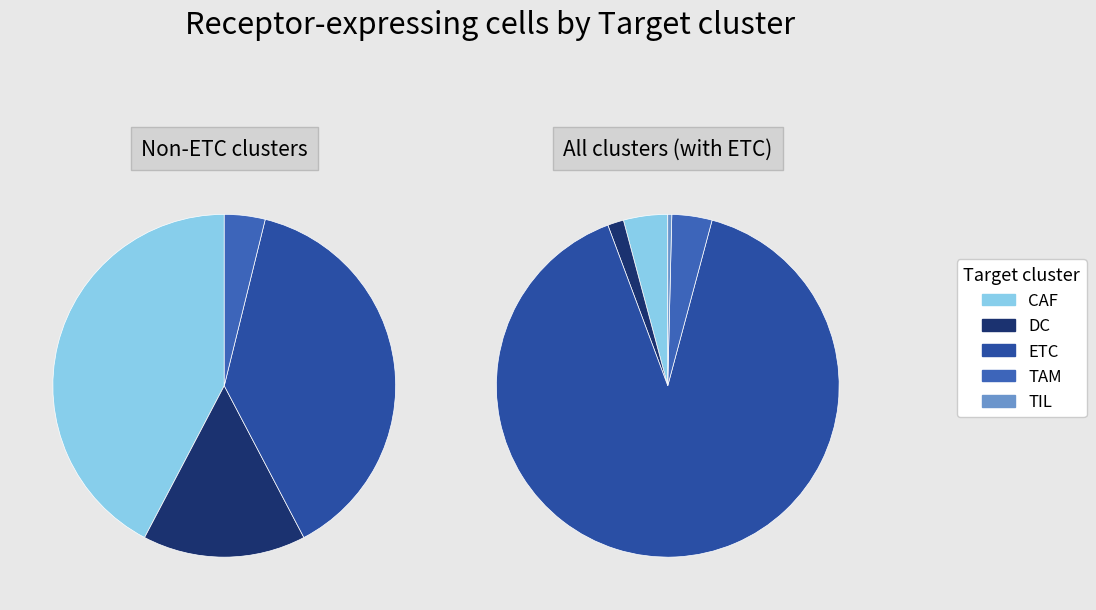

How much of the chart is everything except ETC?

9.8%